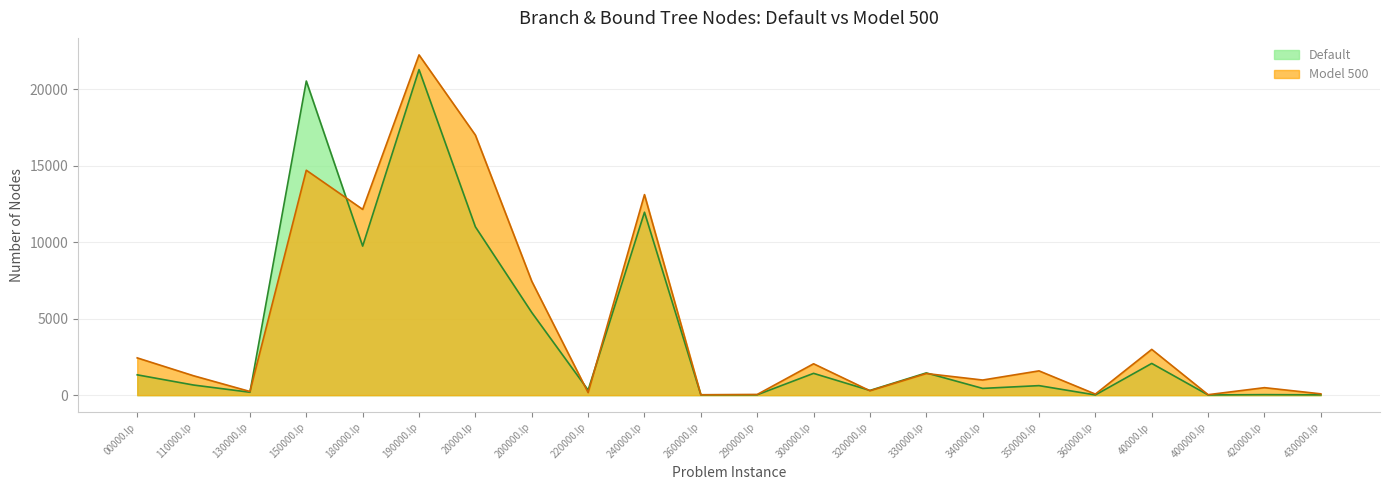

True or false: Model 500 and Default intersect in this chart.

True